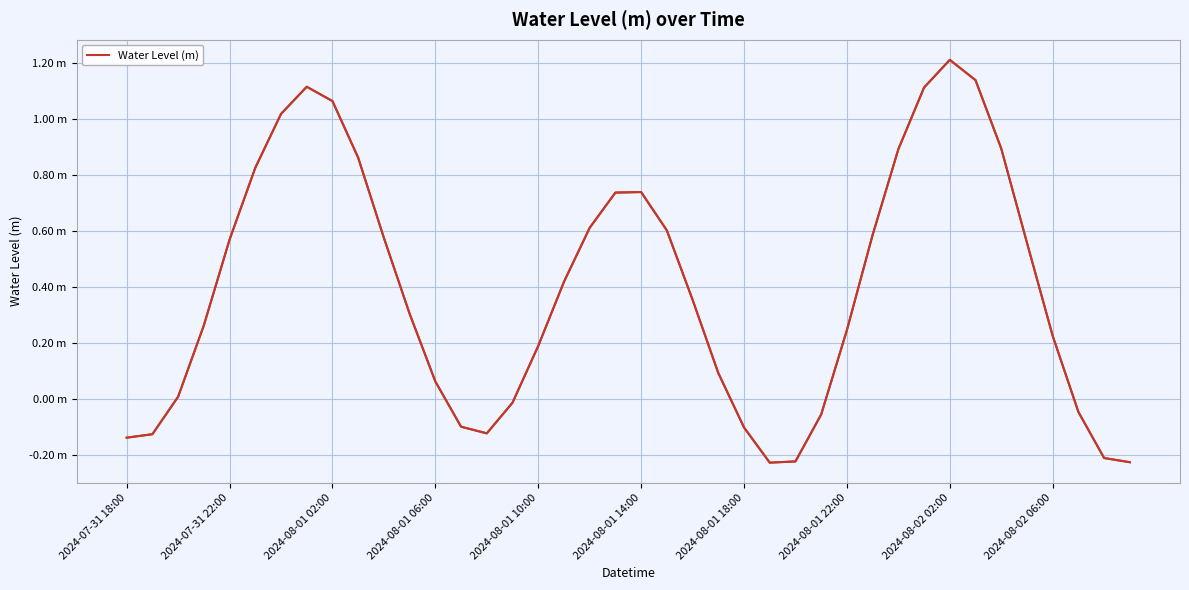

How many lines are shown in the chart?

1